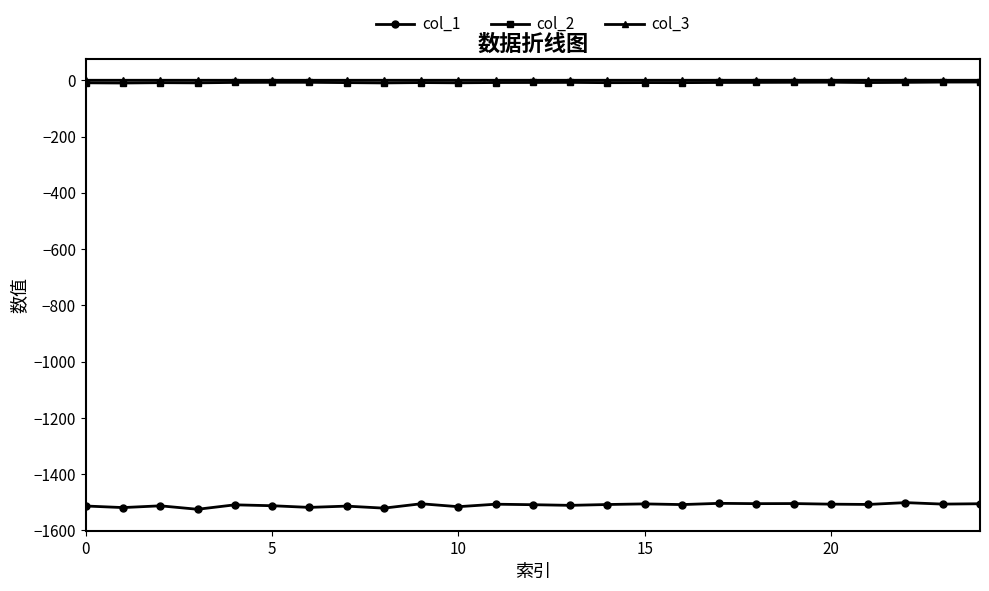

How many values in the col_1 series are below -1508?

14